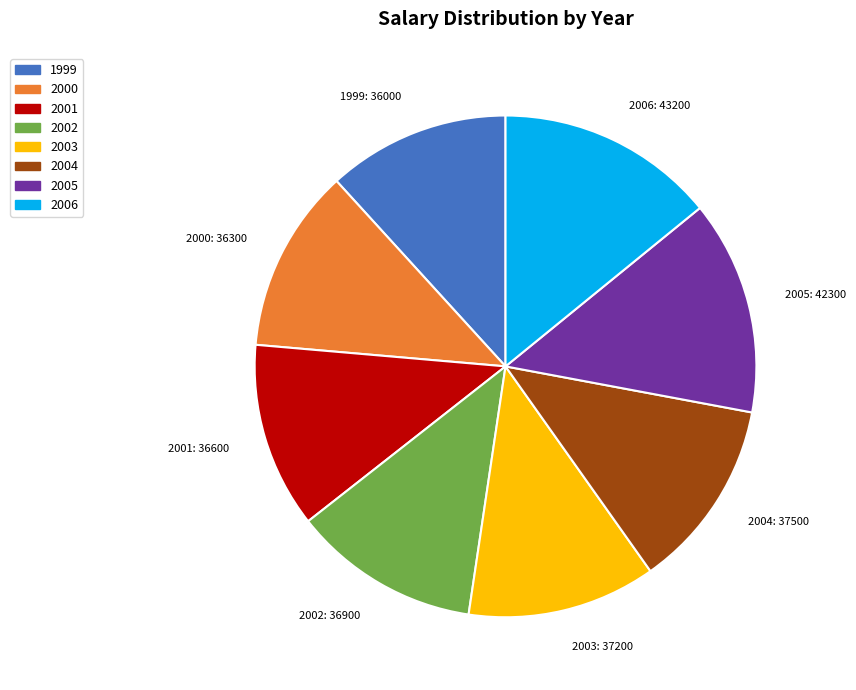

How many slices are in this pie chart?

8